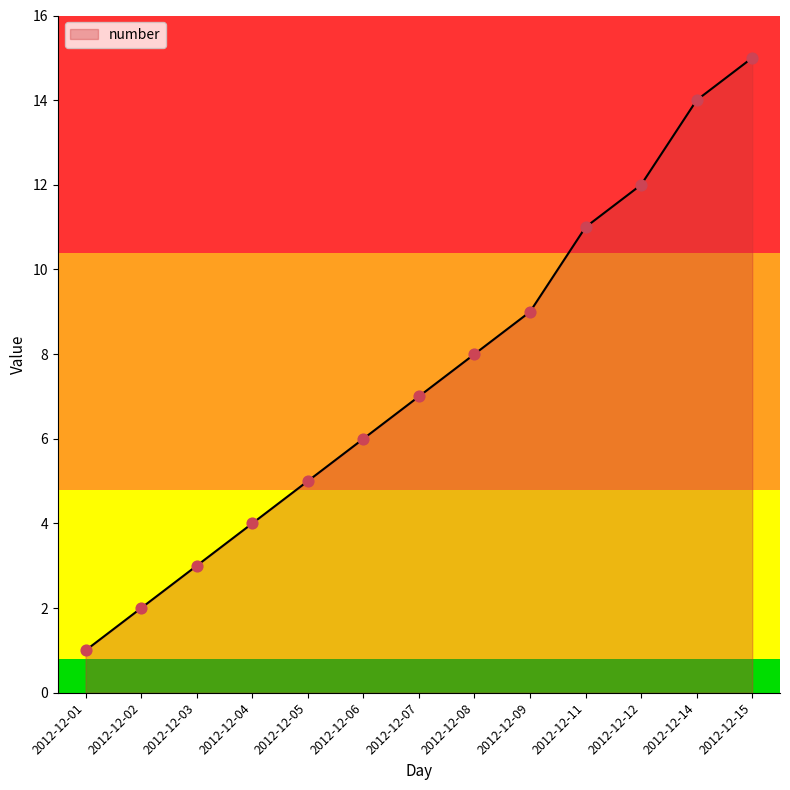

What is the change in value from 2012-12-07 to 2012-12-11?

+4